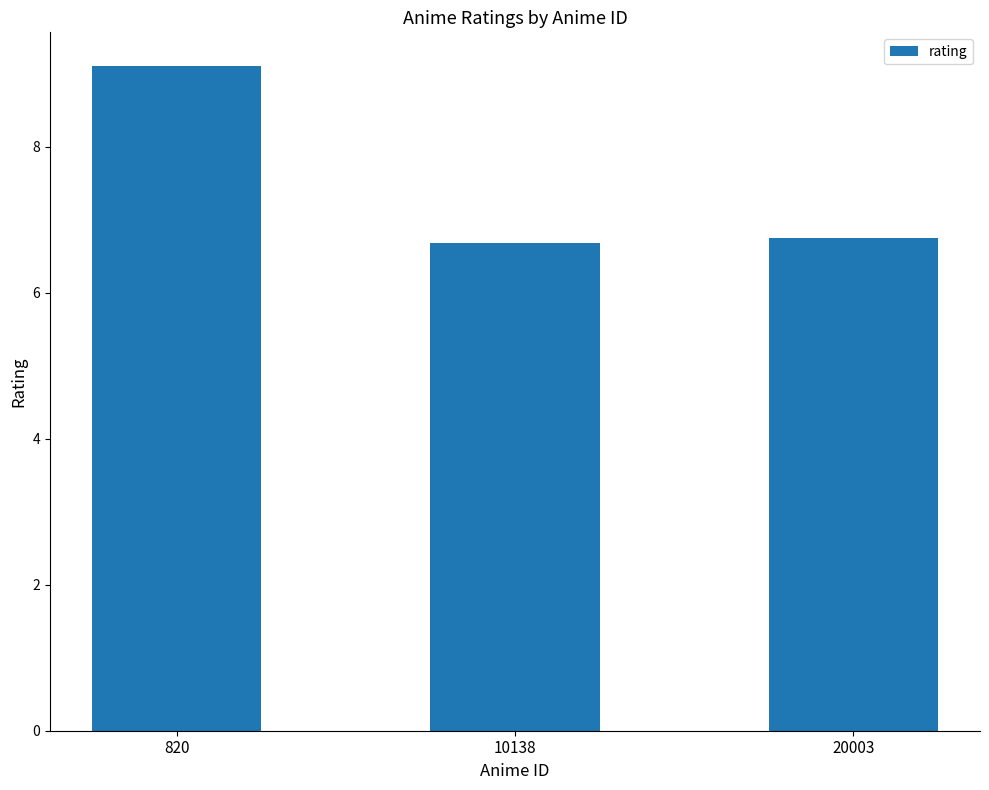

Between 820 and 20003, which is larger?

820